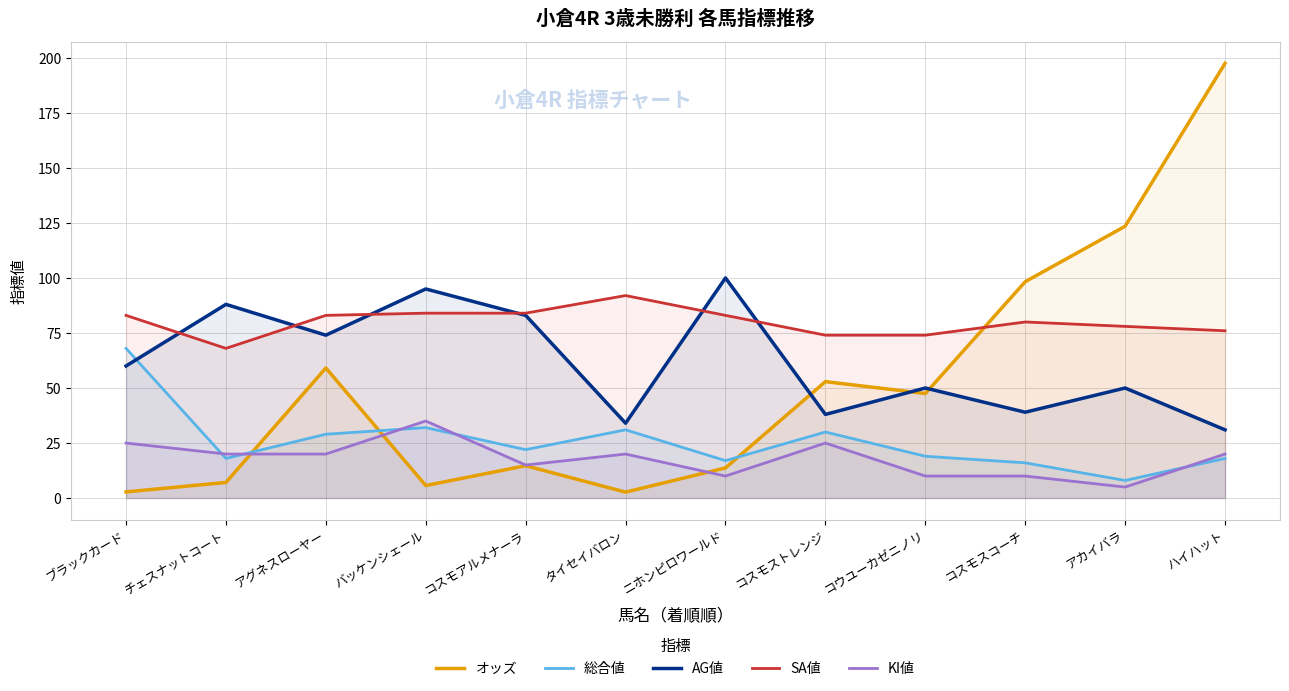

Rank the series at コスモアルメナーラ from lowest to highest value.

オッズ, KI値, 総合値, AG値, SA値